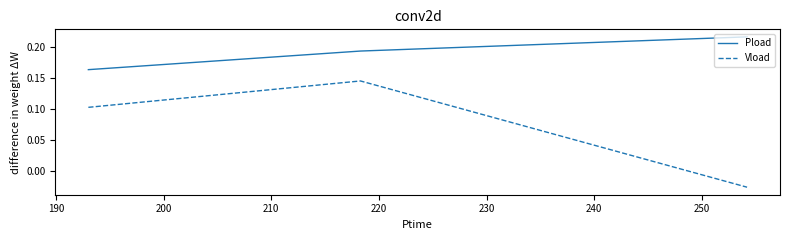

Which series has the largest total across all categories?

Pload